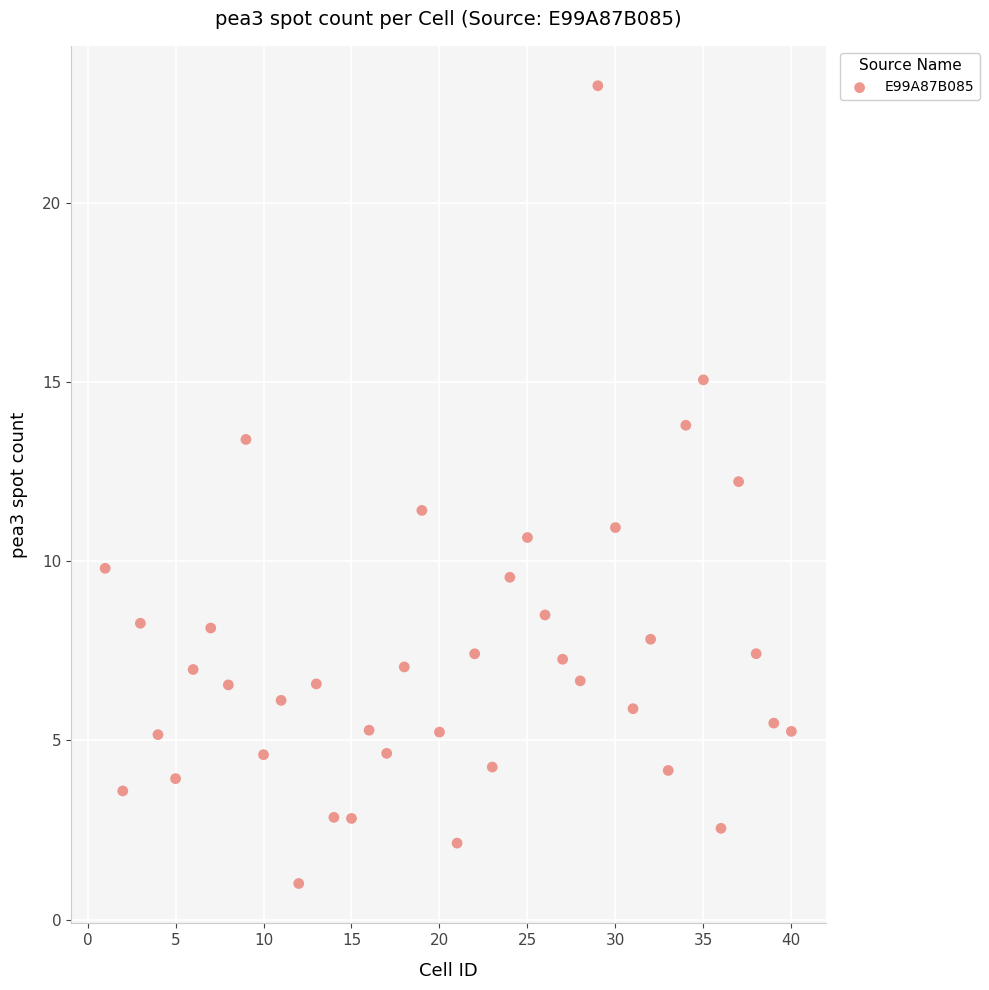

What is the range of Y values (max minus min)?

22.3